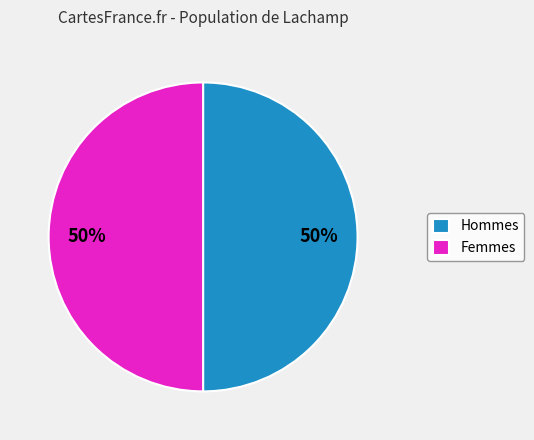

What percentage is the Femmes slice, to the nearest percent?

50%